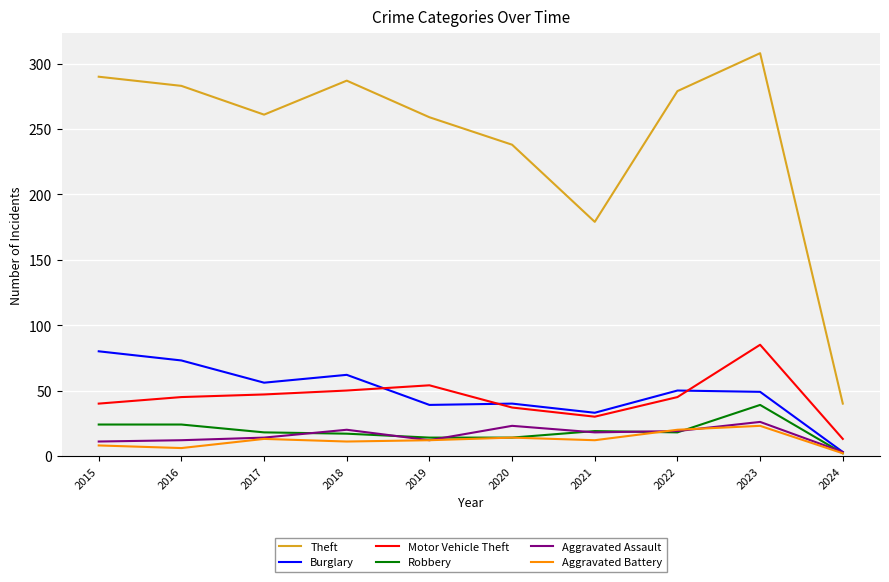

At how many categories does at least one series exceed 193?

8